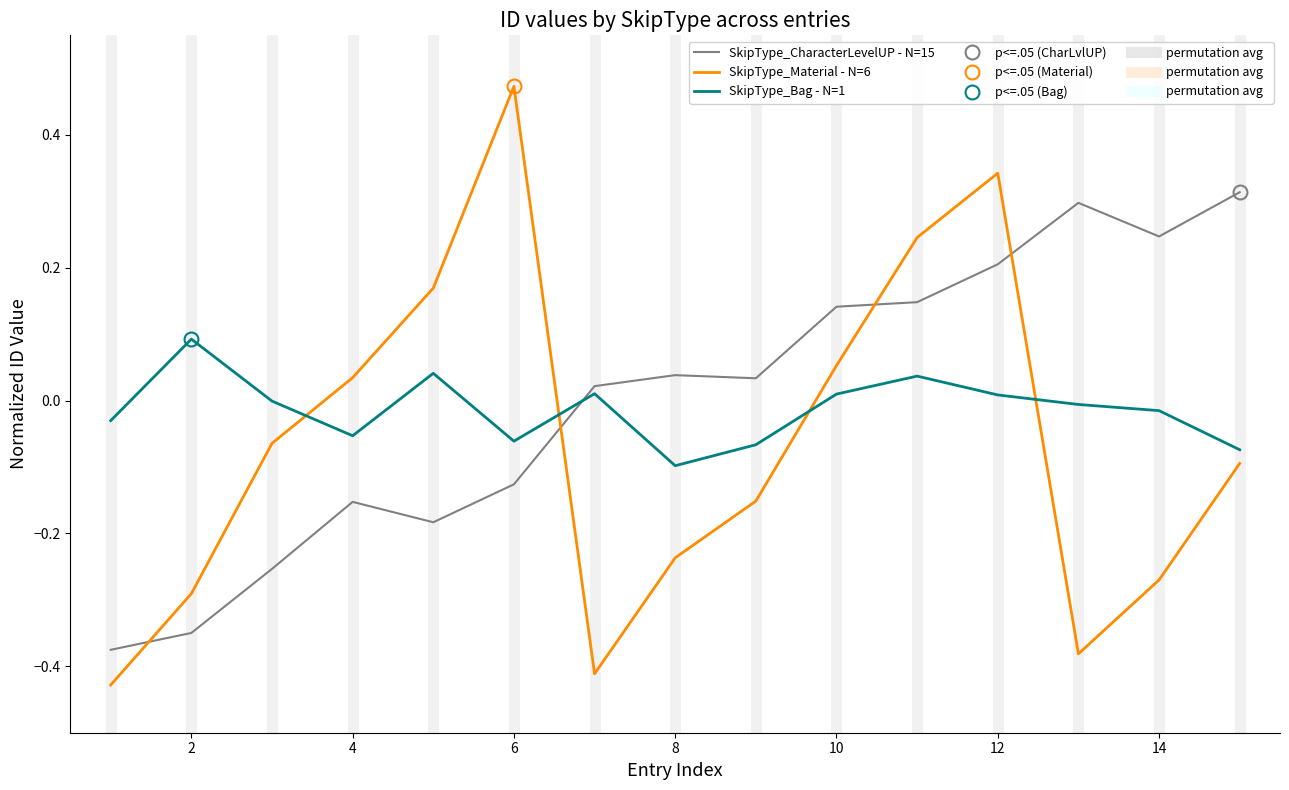

Is the value of SkipType_Bag - N=1 at 8 greater than the value of SkipType_Material - N=6 at 6?

No